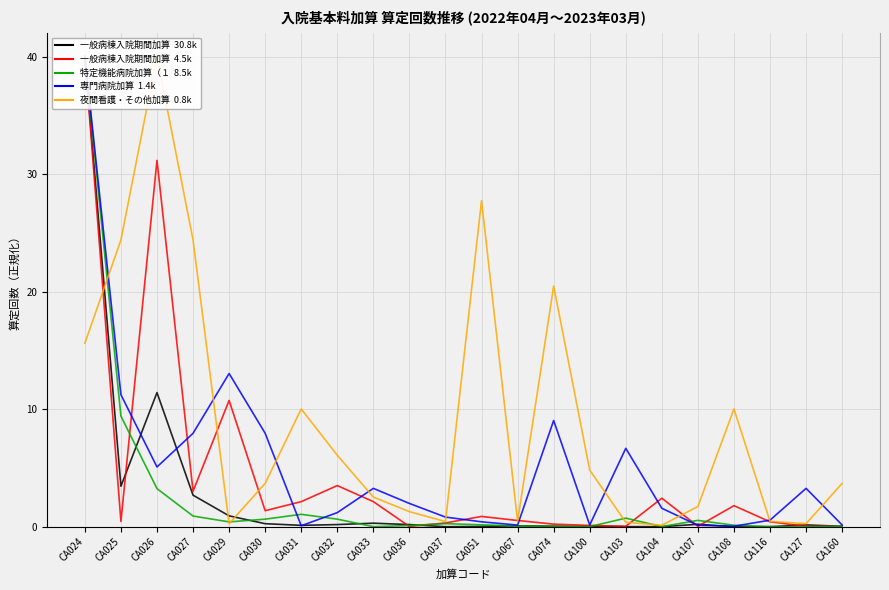

Count the number of categories in the chart.

22